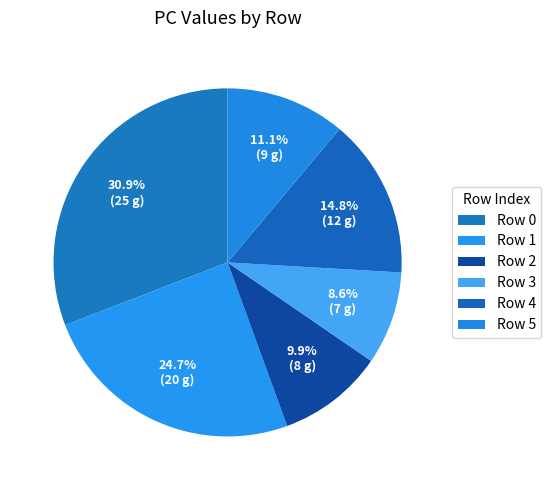

How many slices are in this pie chart?

6